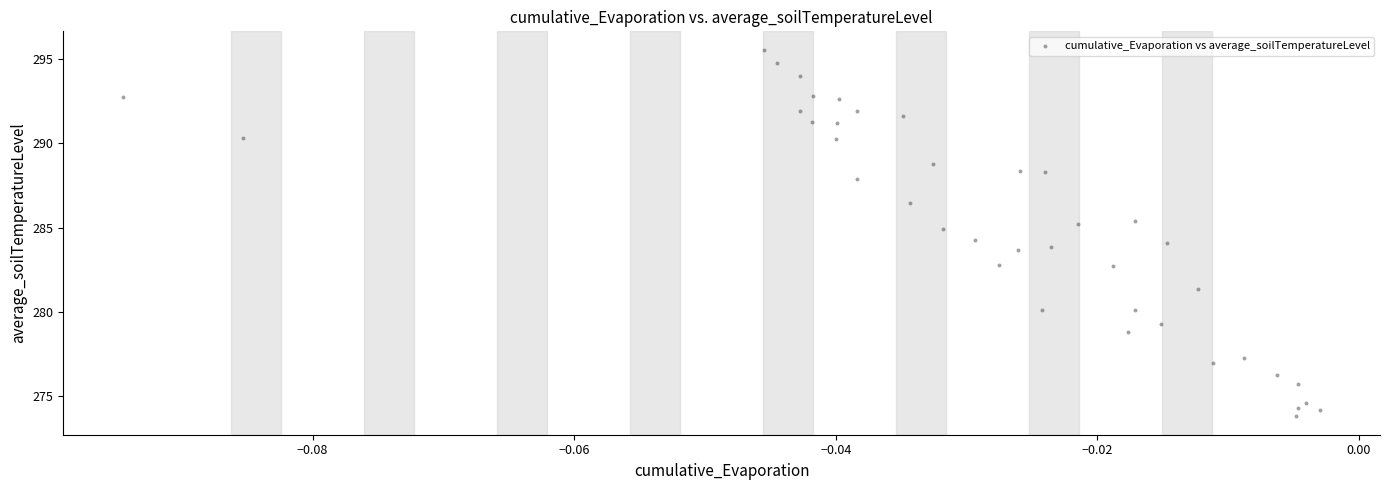

What is the range of Y values (max minus min)?

21.7